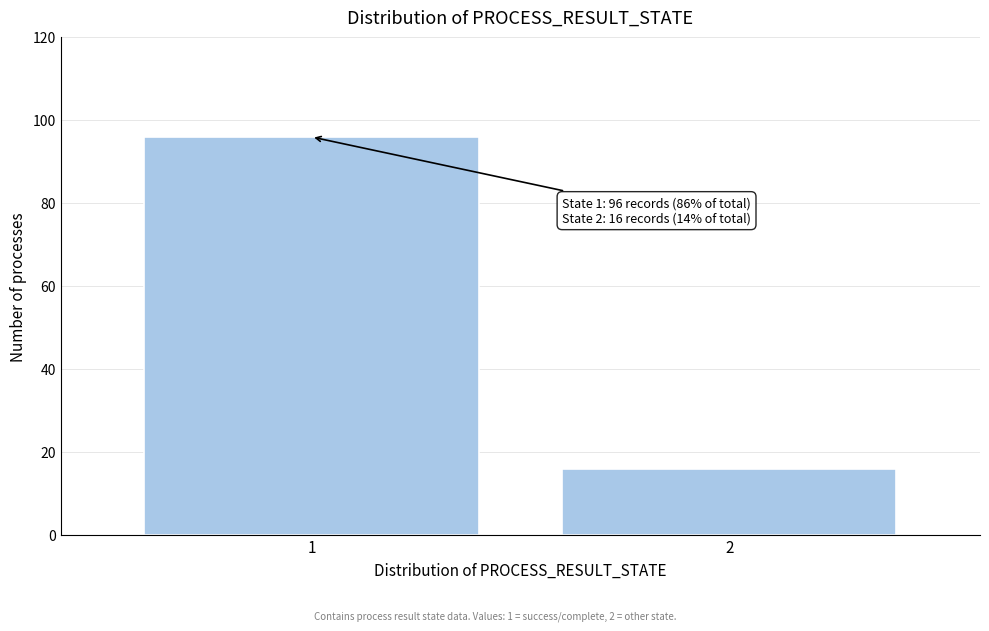

Reading right to left, list all the values displayed in this chart.

2=16	1=96